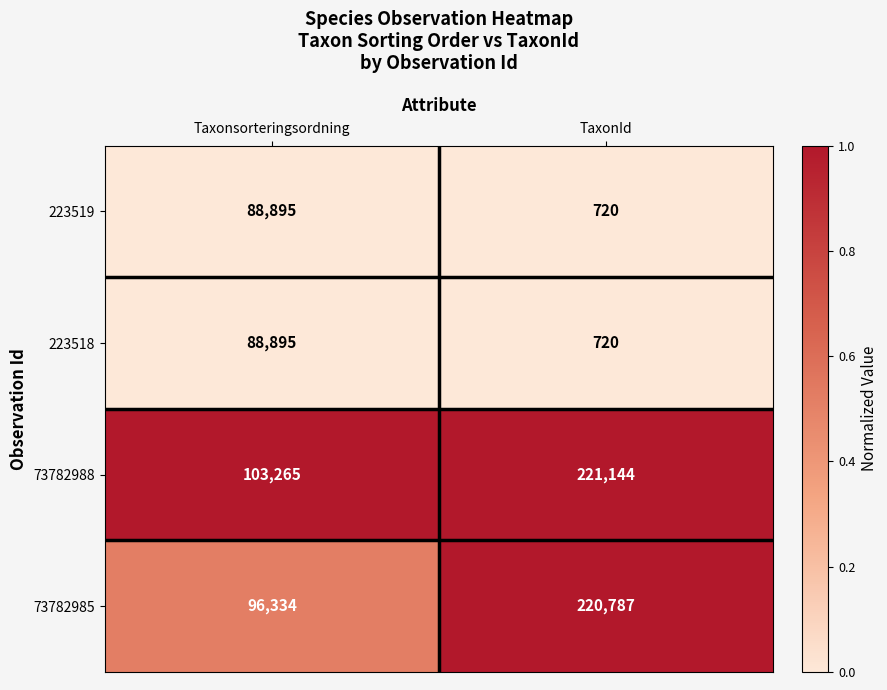

What is the total value across all series at TaxonId?

443371